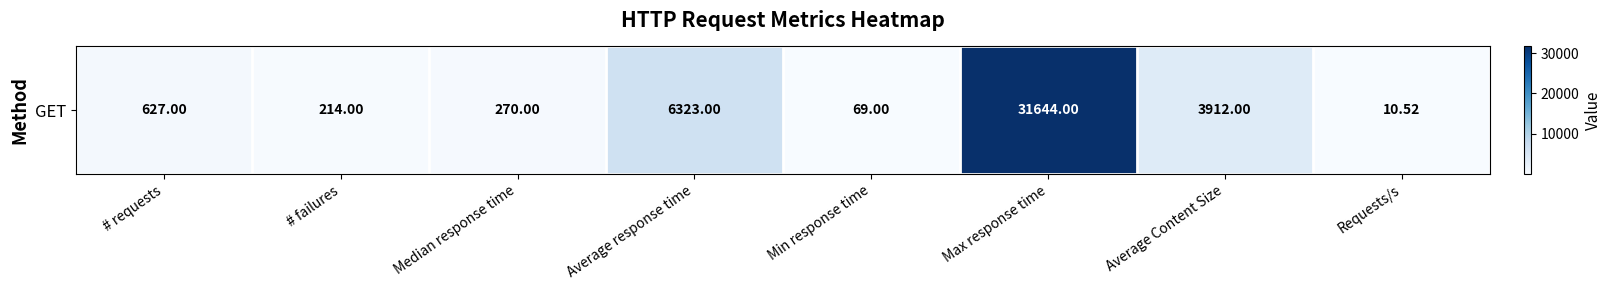

What is the greatest value displayed?

31644.0